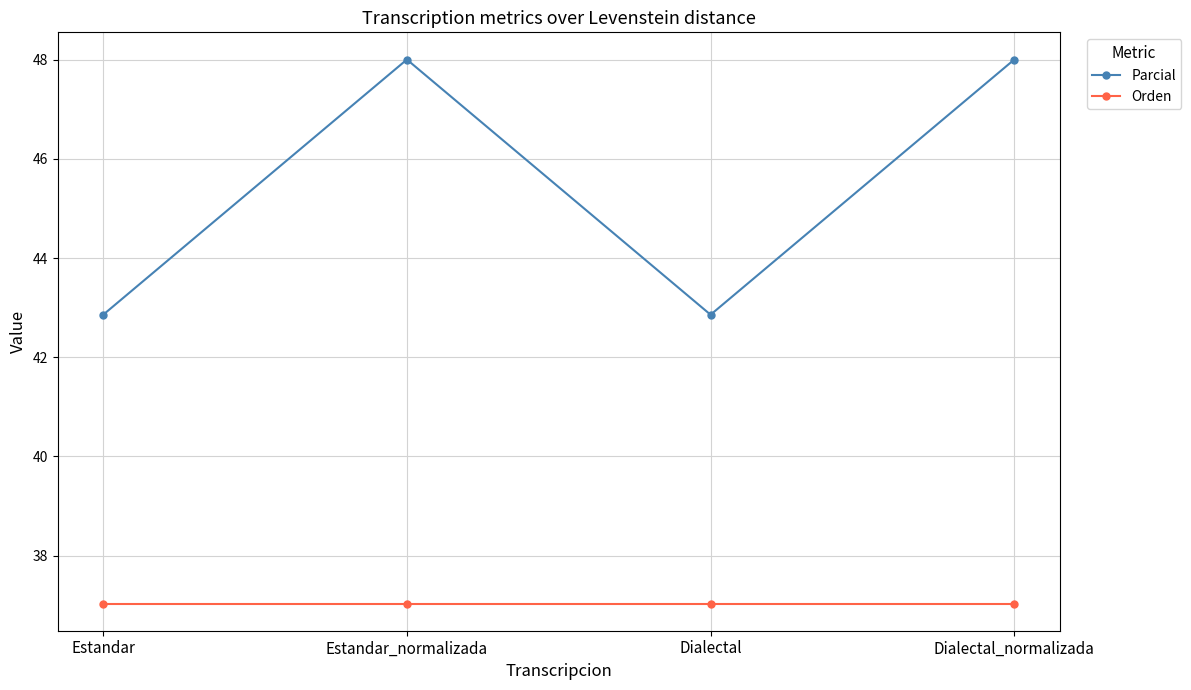

What is the lowest value of the Parcial series?

42.9